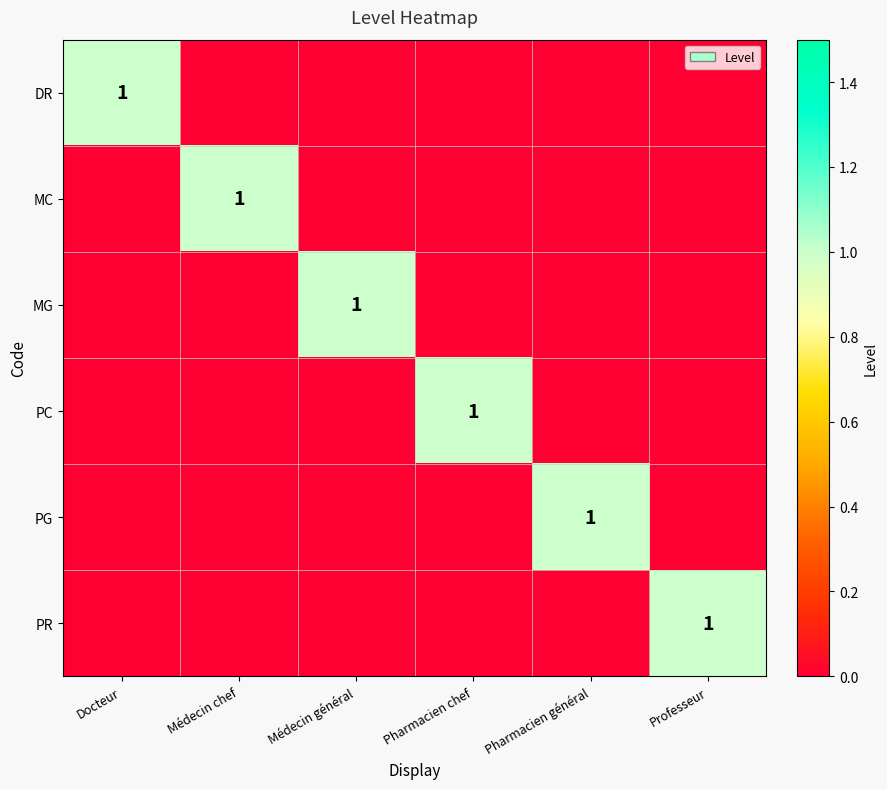

Count the number of categories in the chart.

6